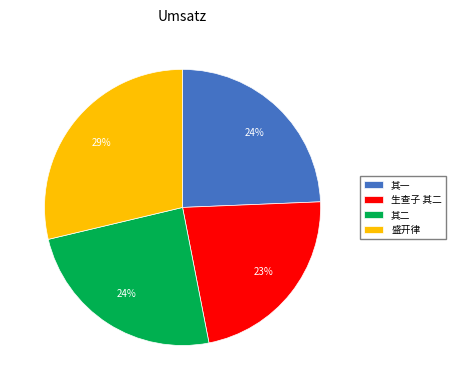

The 其一 slice represents 24% of the pie. True or false?

True